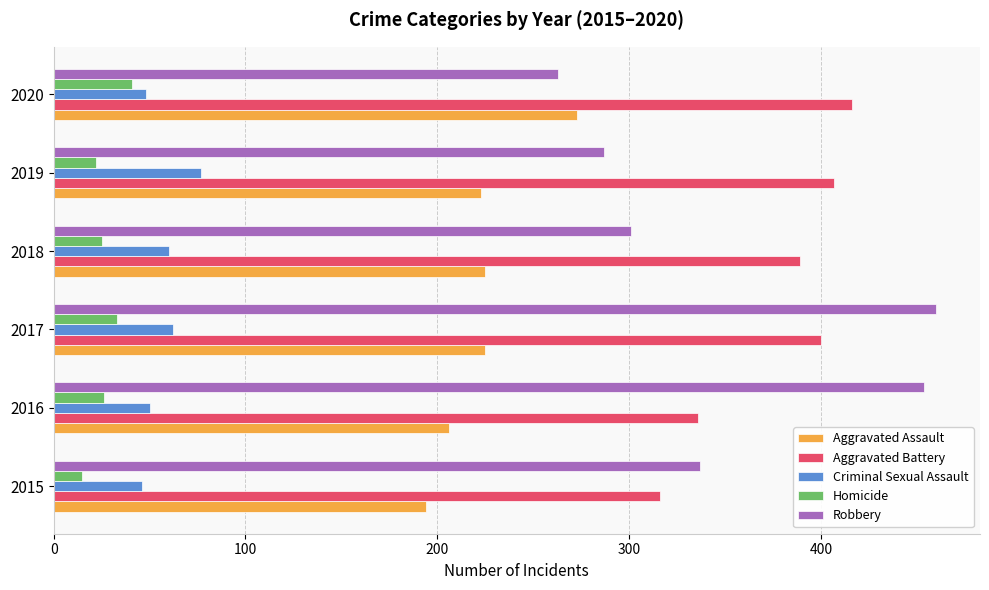

What is the difference between the maximum and second lowest values in the Criminal Sexual Assault series?

29